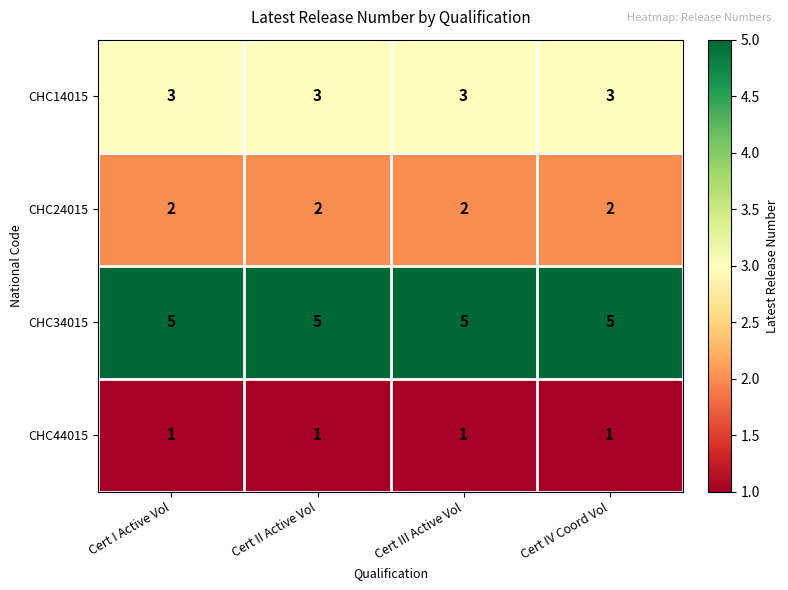

List the series in order of their overall mean, highest first.

CHC34015, CHC14015, CHC24015, CHC44015